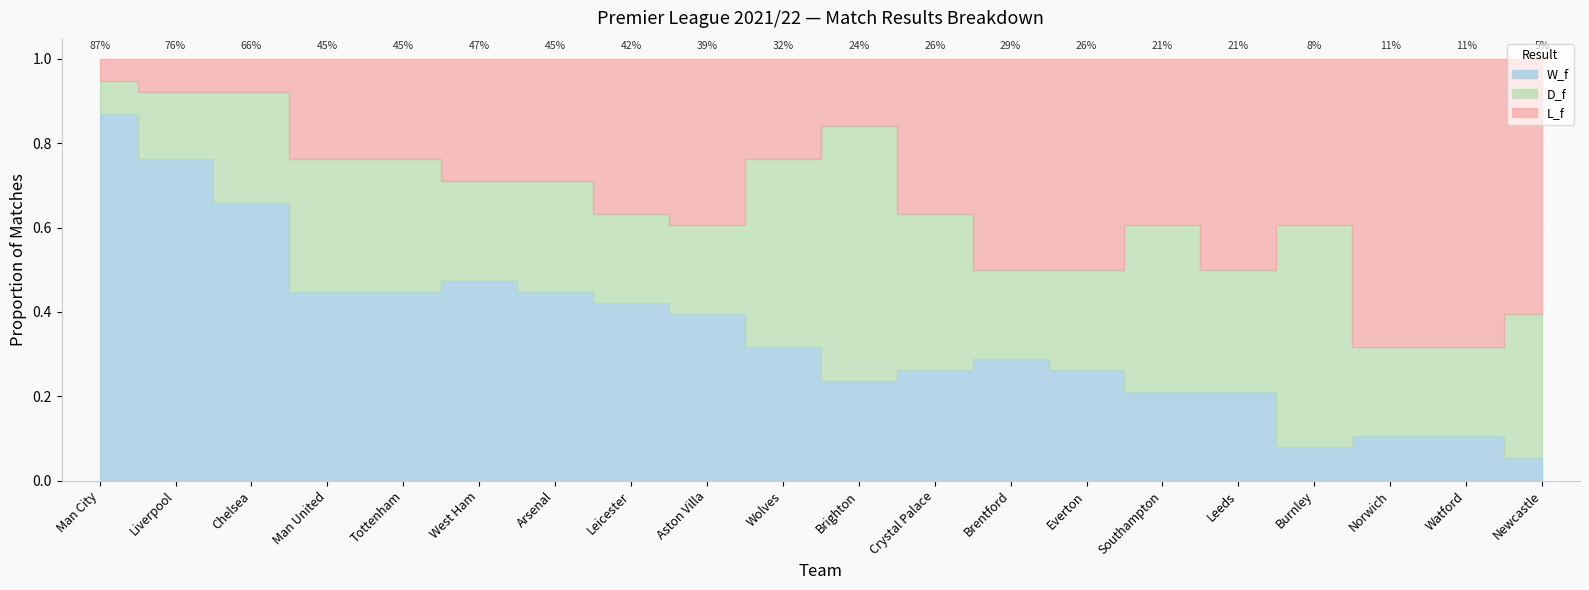

Where is the first local maximum for L_f?

Aston Villa